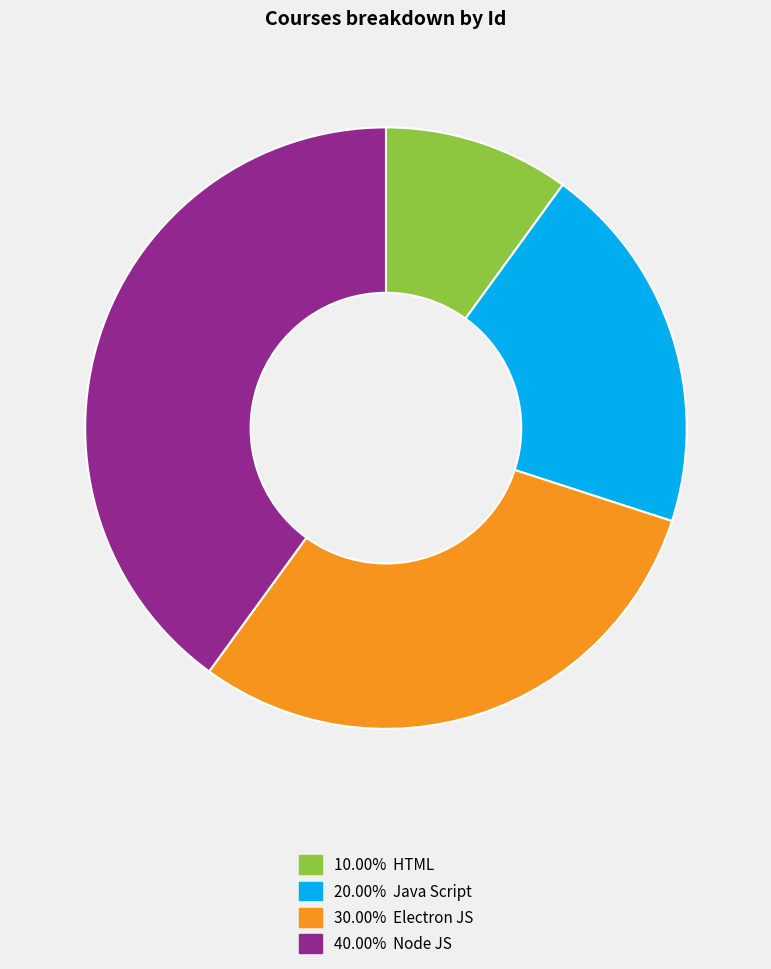

Is there a majority slice in this chart?

No